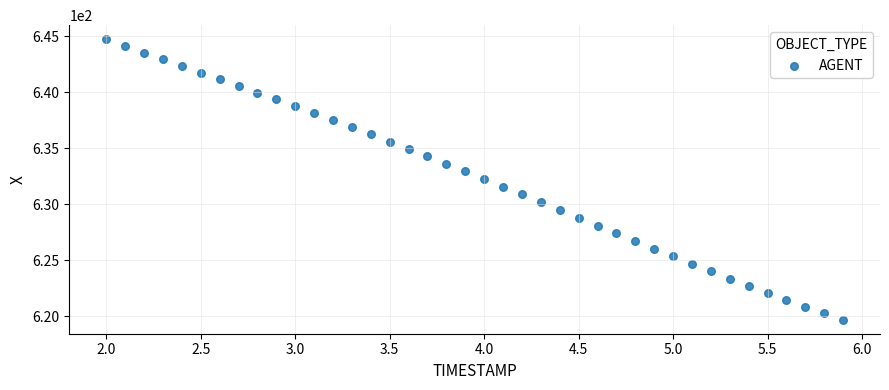

What is the range of Y values (max minus min)?

25.1